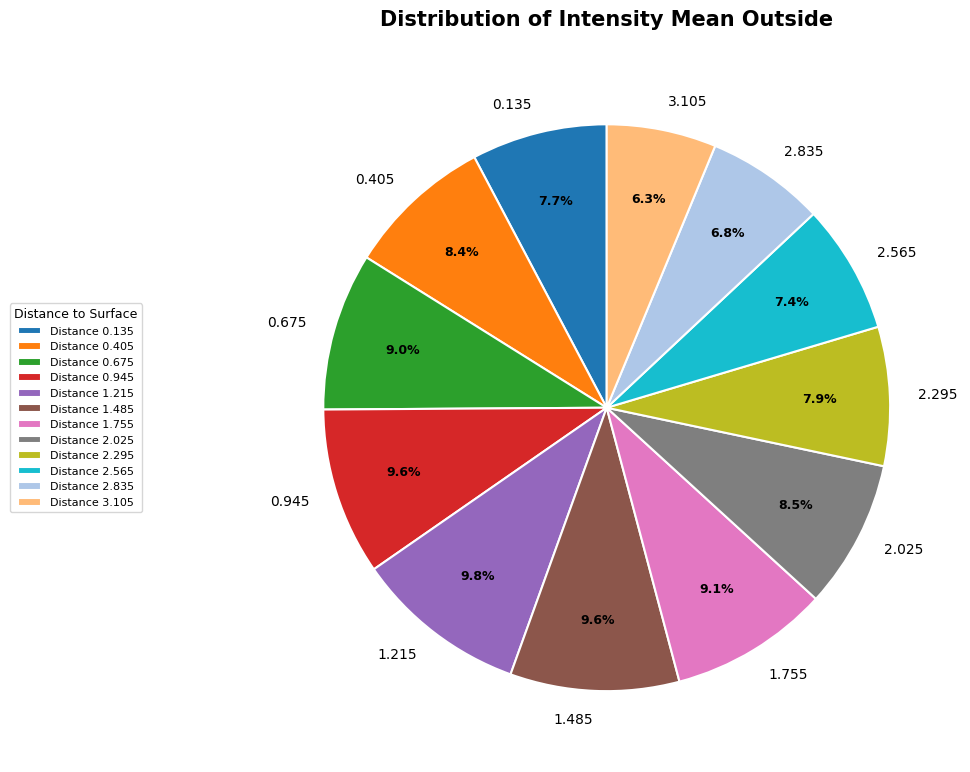

Count the number of slices in the pie.

12